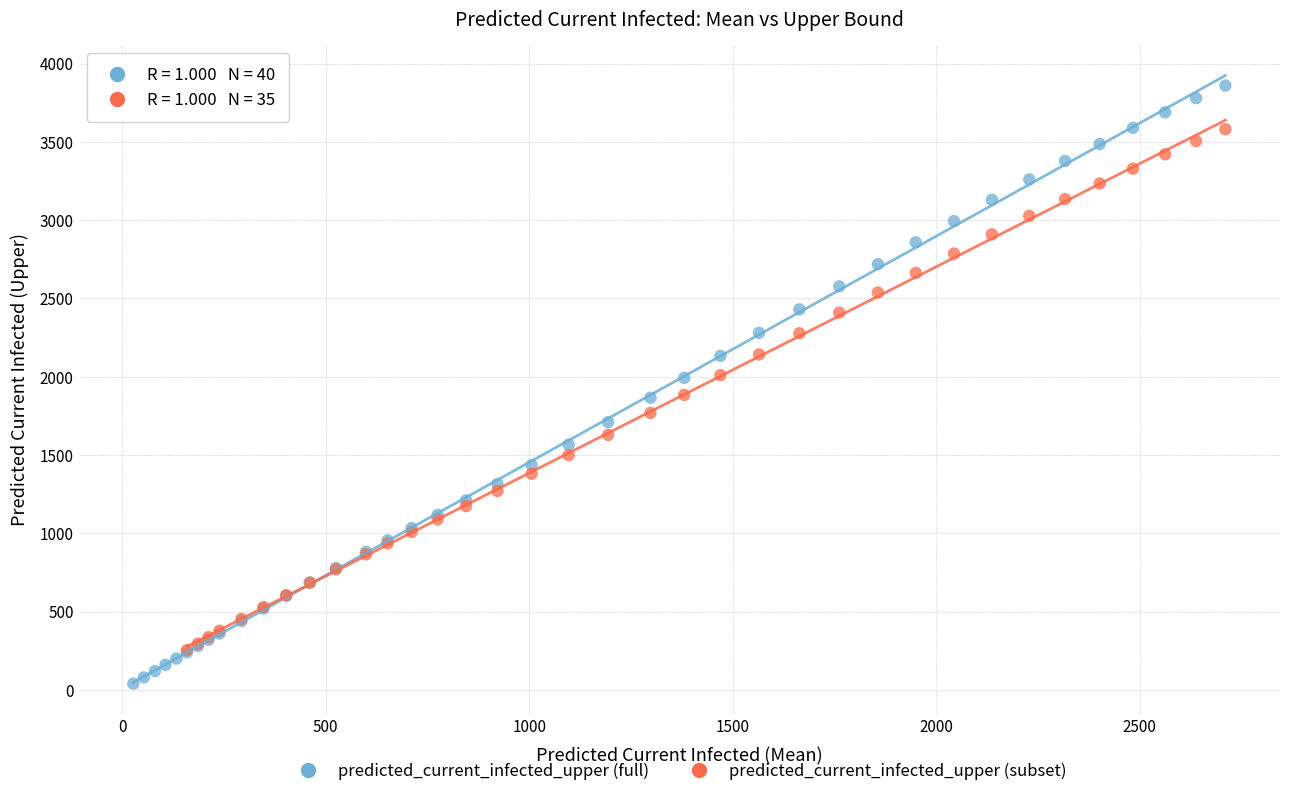

Which series contains the highest Y value?

predicted_current_infected_upper (full)